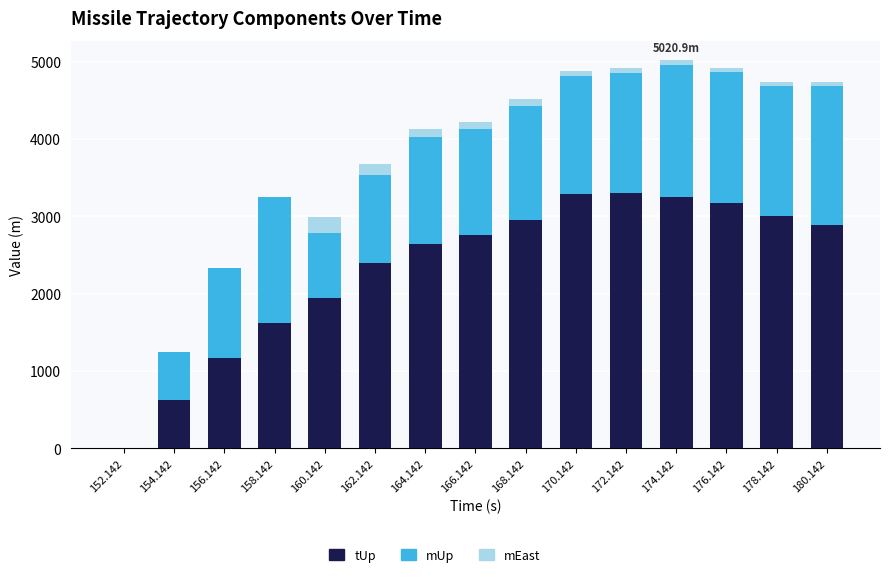

What is the total value across all series at 156.142?

2326.9